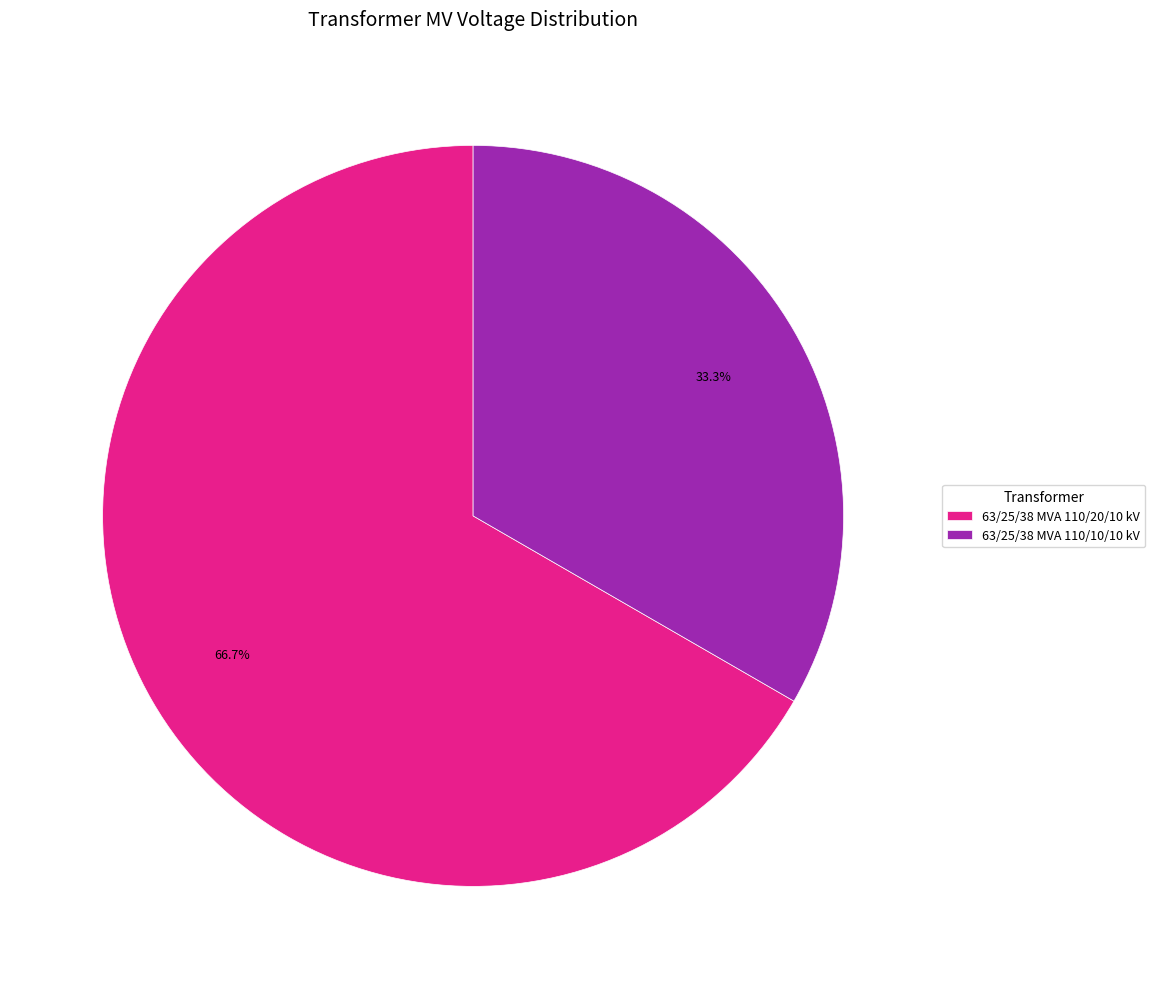

Approximately how many times larger is the value at 63/25/38 MVA 110/20/10 kV compared to 63/25/38 MVA 110/10/10 kV?

2.0